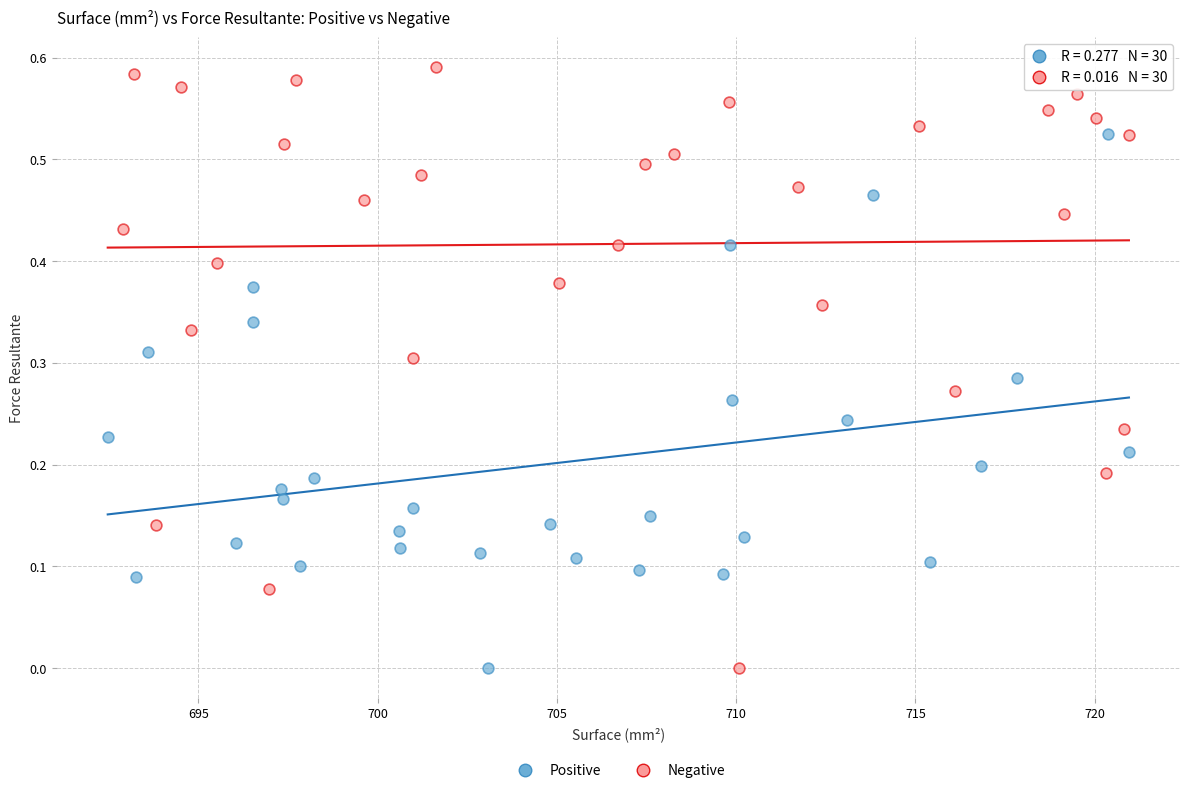

What are all the series names shown in the legend?

Positive, Negative